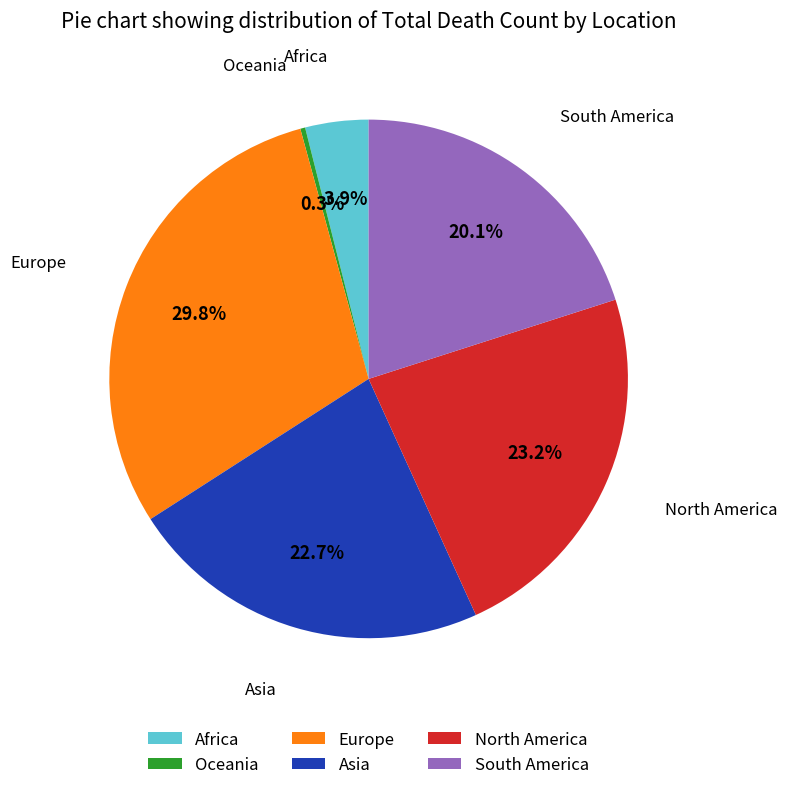

The North America slice represents 12% of the pie. True or false?

False